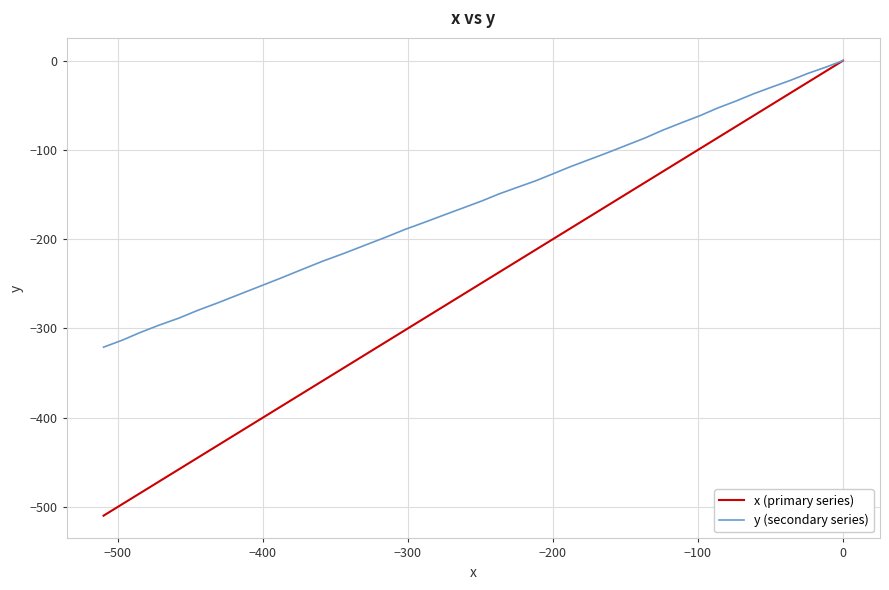

How many lines are shown in the chart?

2